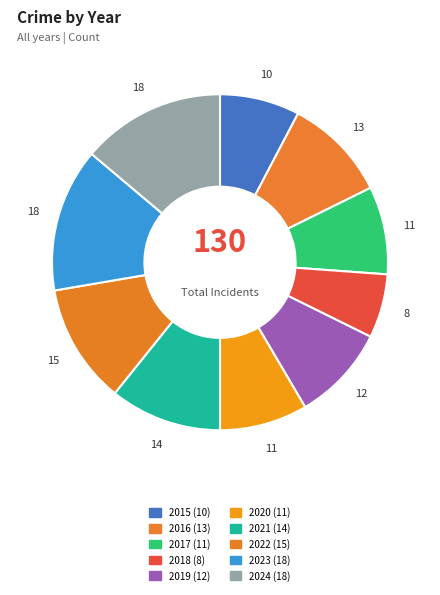

Which slice is the largest?

2023